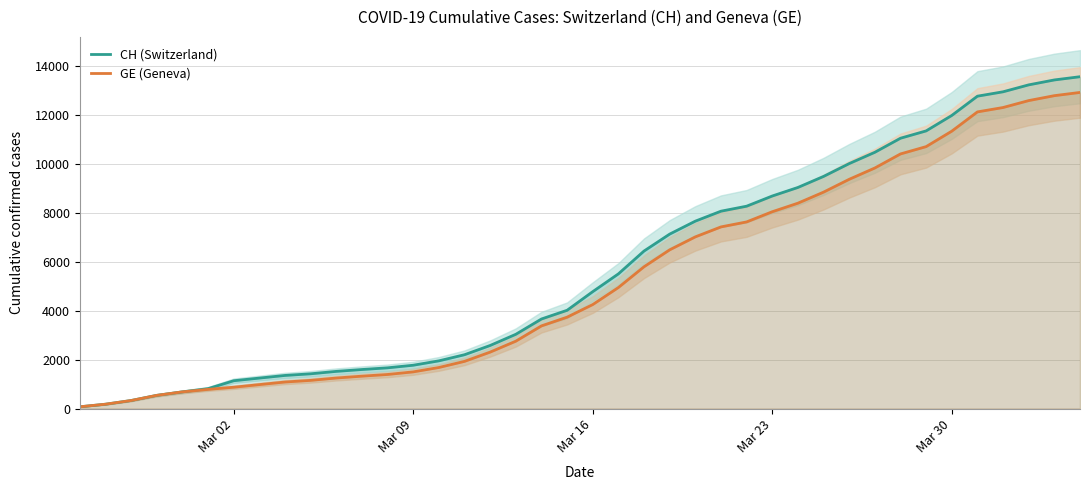

Rank the series by their average value, from lowest to highest.

GE (Geneva), CH (Switzerland)